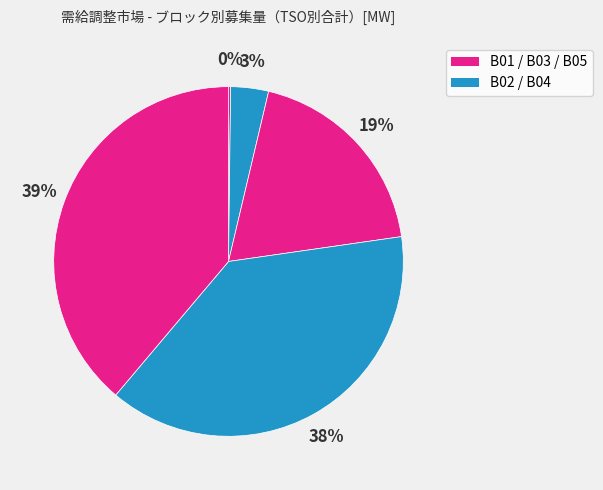

Count the number of slices in the pie.

5